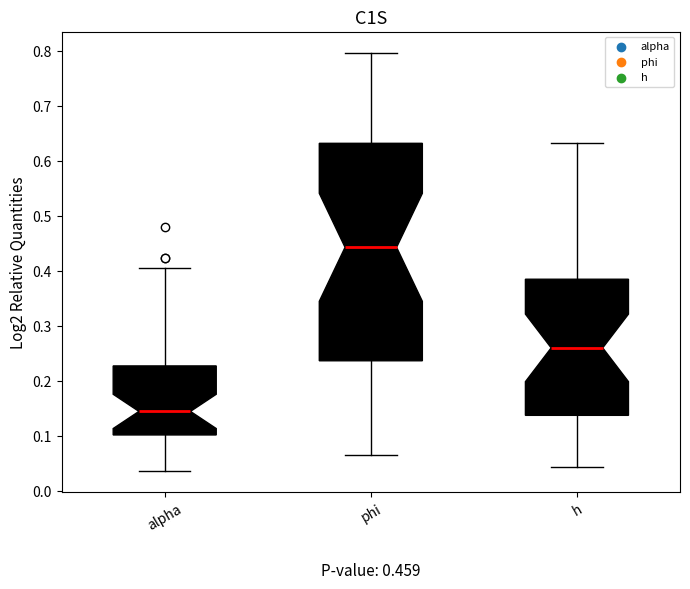

Which box's median line is the lowest?

alpha